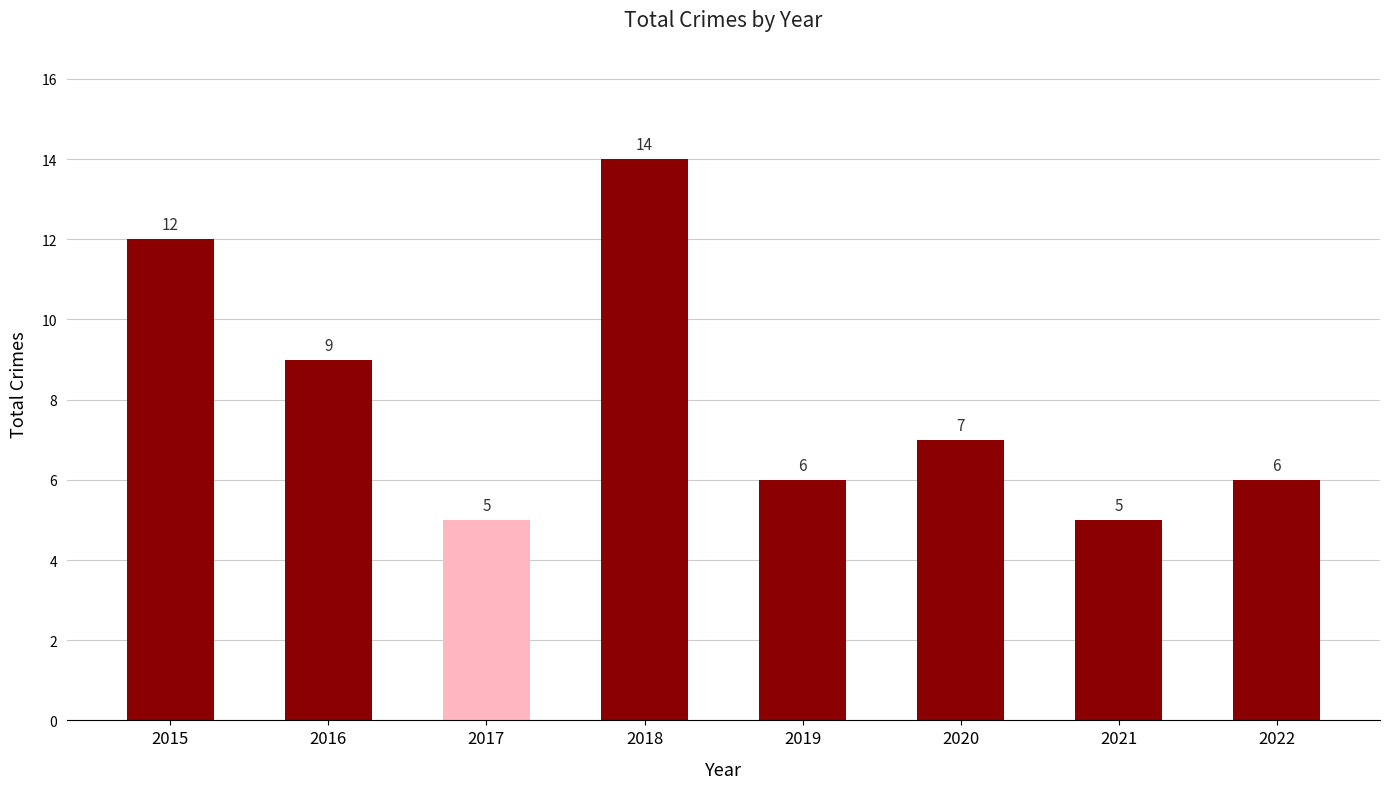

What is the change in value from 2018 to 2021?

-9